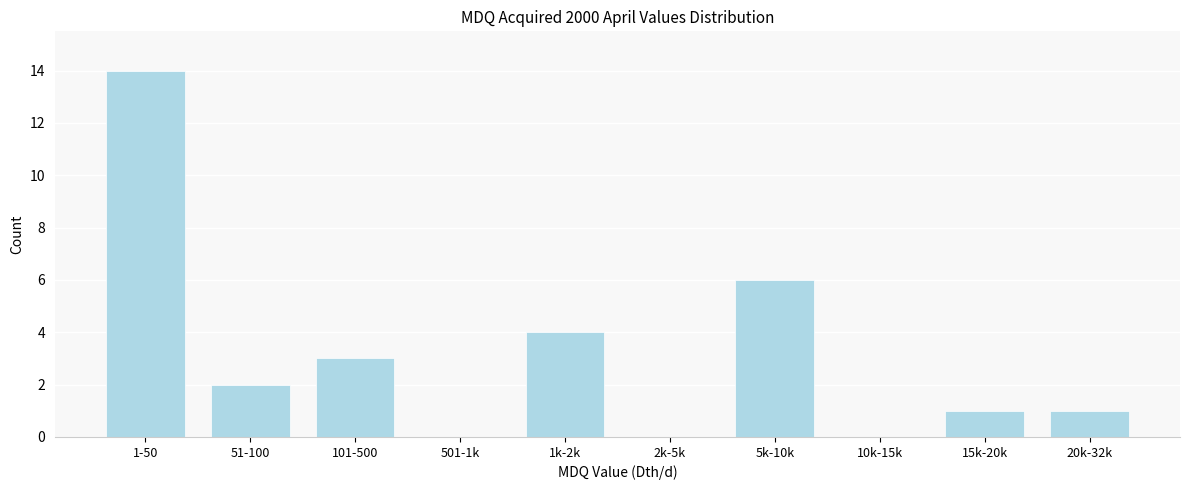

Which label corresponds to the largest value in the chart?

1-50